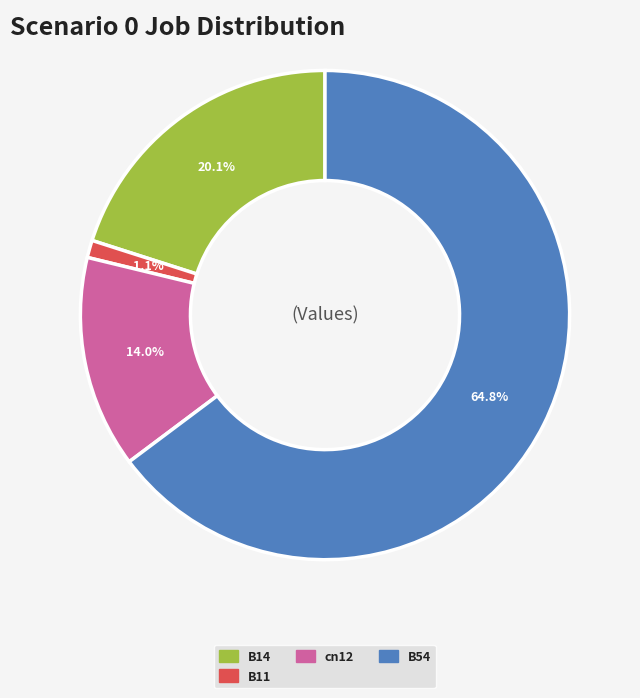

Is there a majority slice in this chart?

Yes